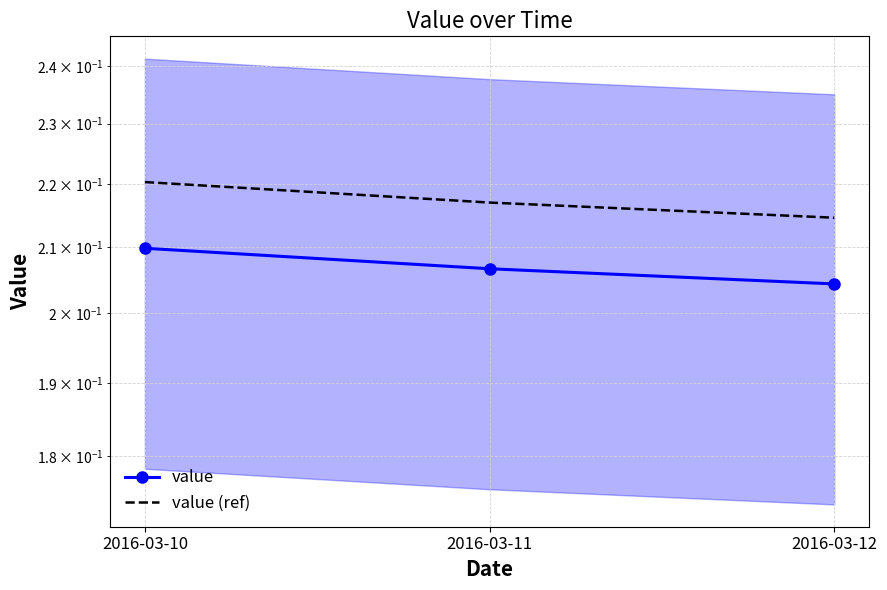

What is the lowest value of the value (ref) series?

0.2